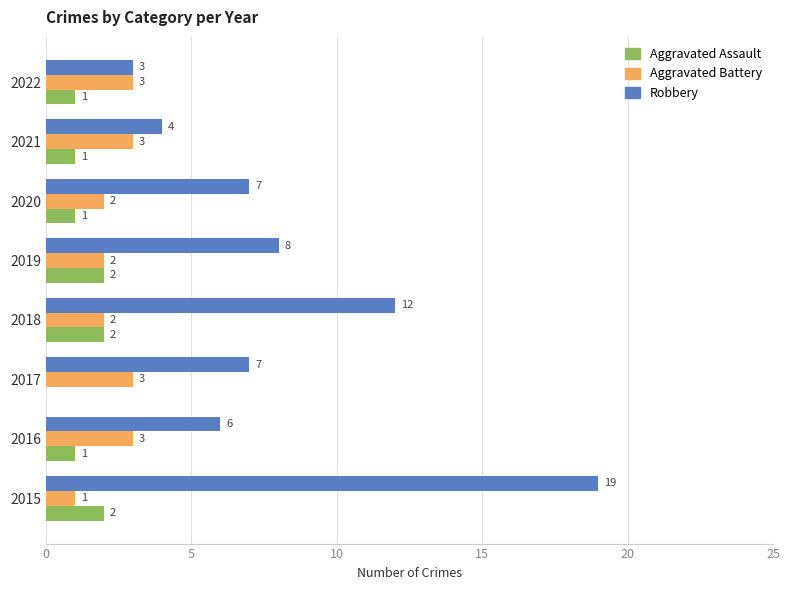

Read the Aggravated Battery value at 2021.

3